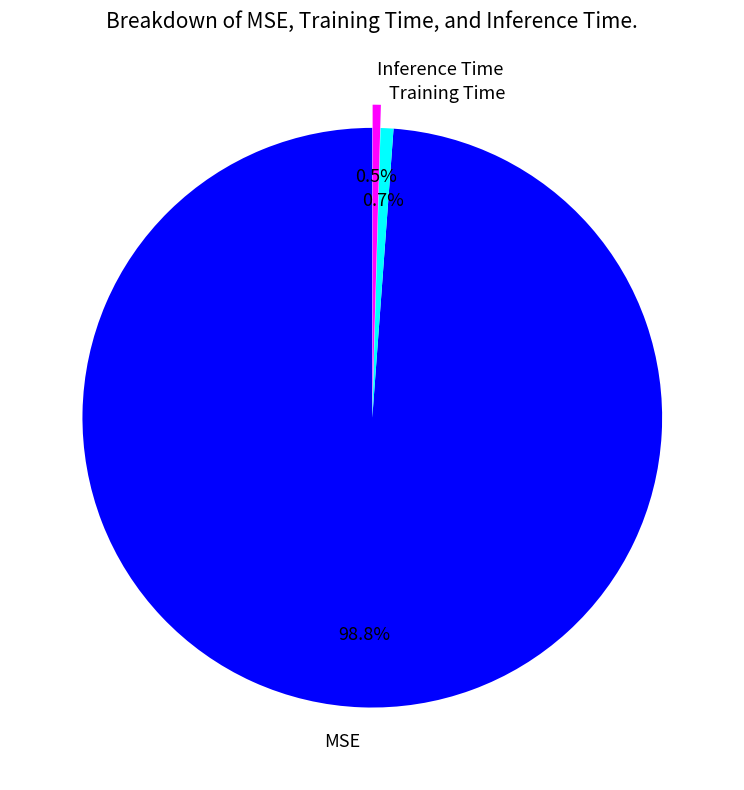

The MSE slice represents 99% of the pie. True or false?

True